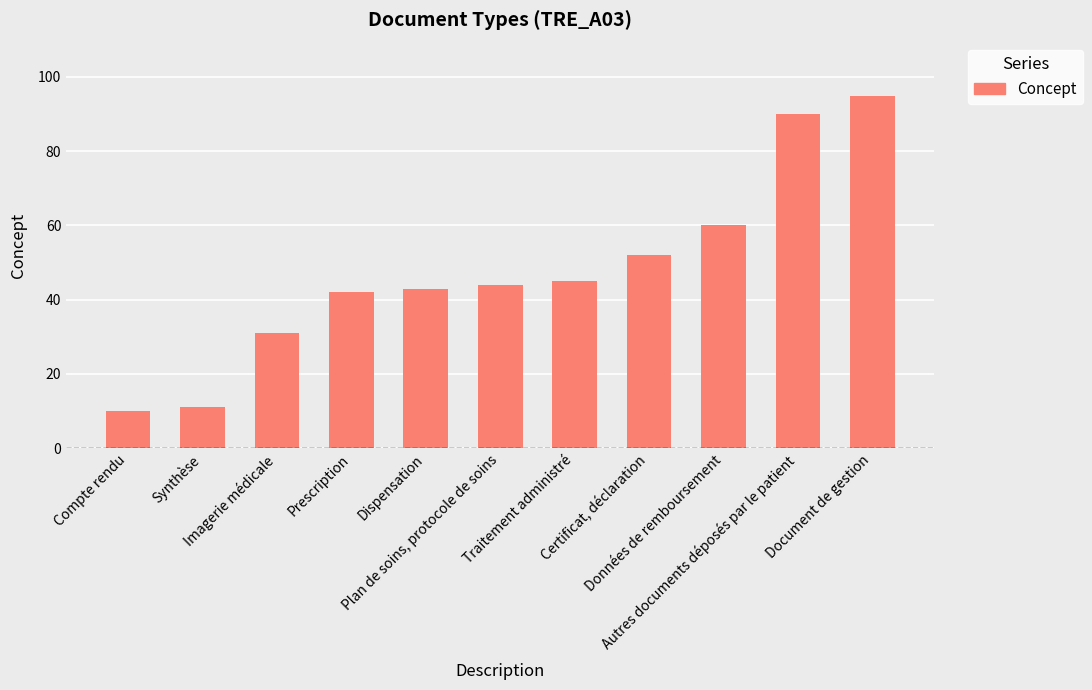

What is the maximum value shown in the chart?

95